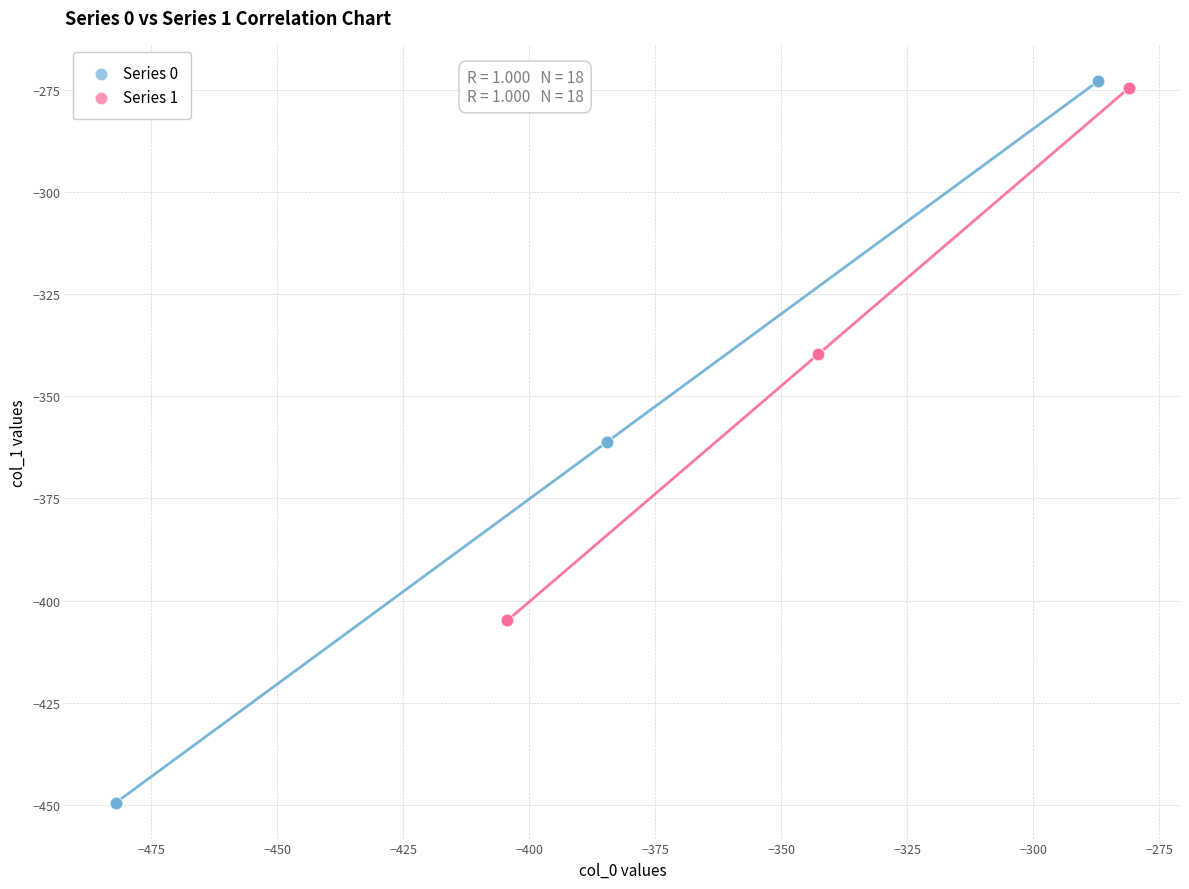

Which series has the largest Y range (max minus min)?

Series 0